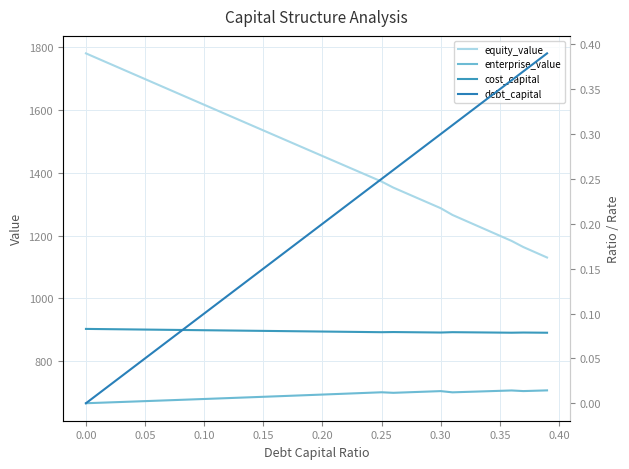

True or false: equity_value and enterprise_value cross at least once.

False